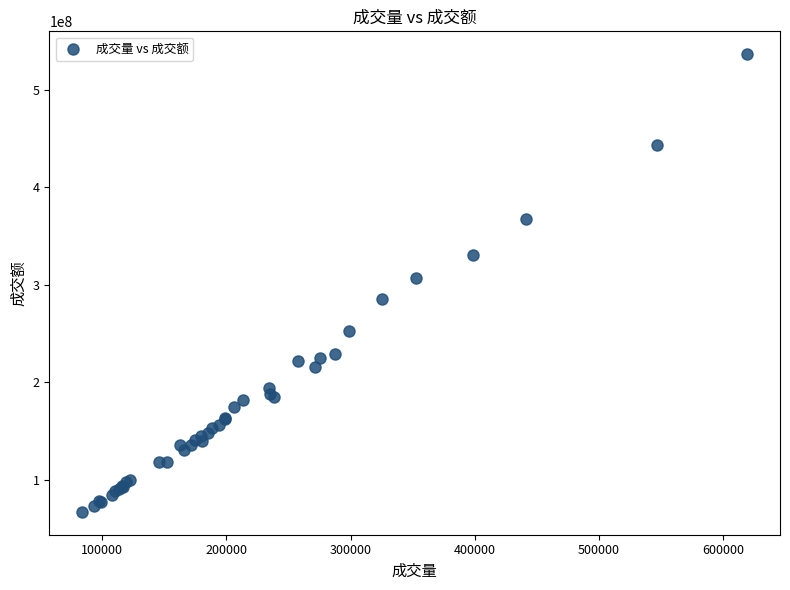

What Y value in the scatter plot is closest to 301776292?

307054725.3